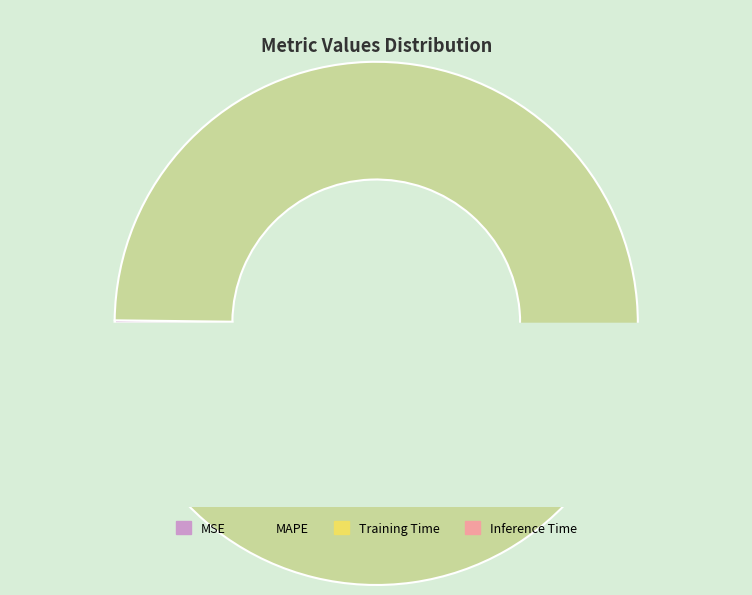

Does MAPE represent more than half of the total?

Yes